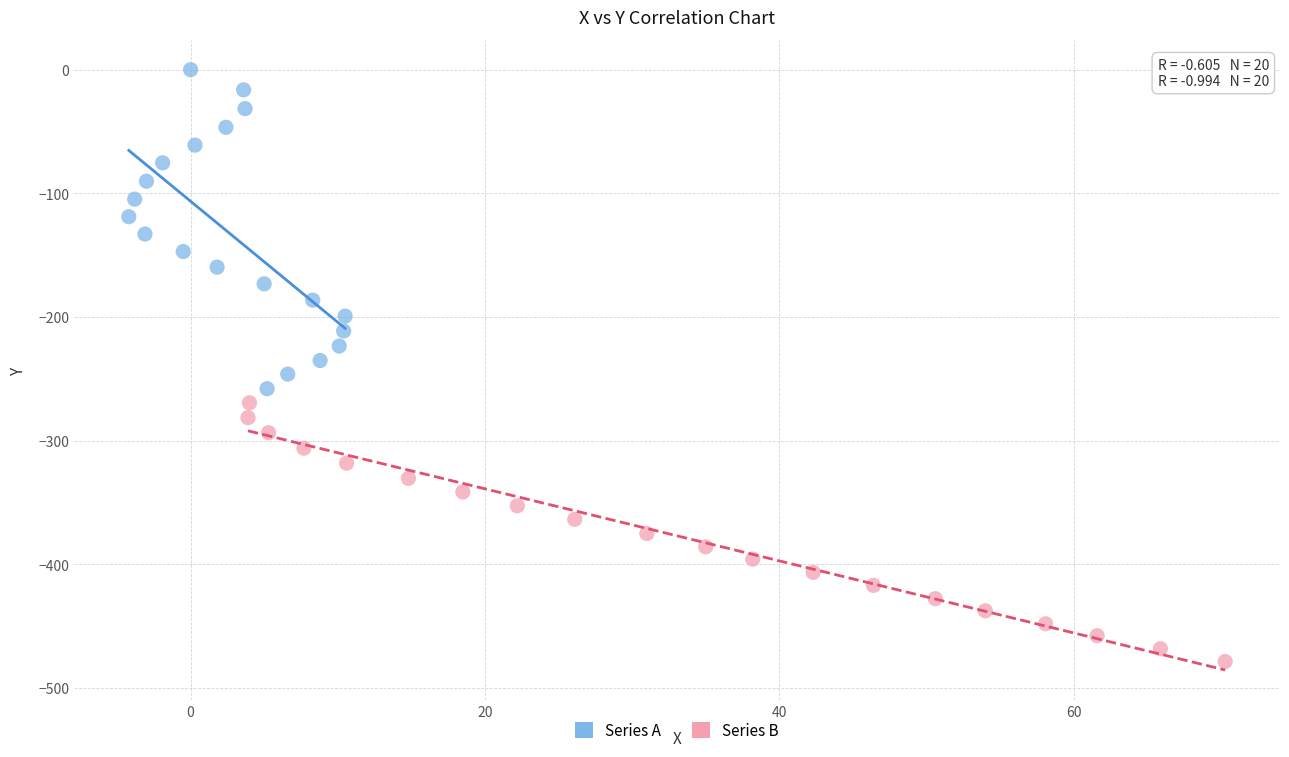

Which series contains the highest Y value?

Series A